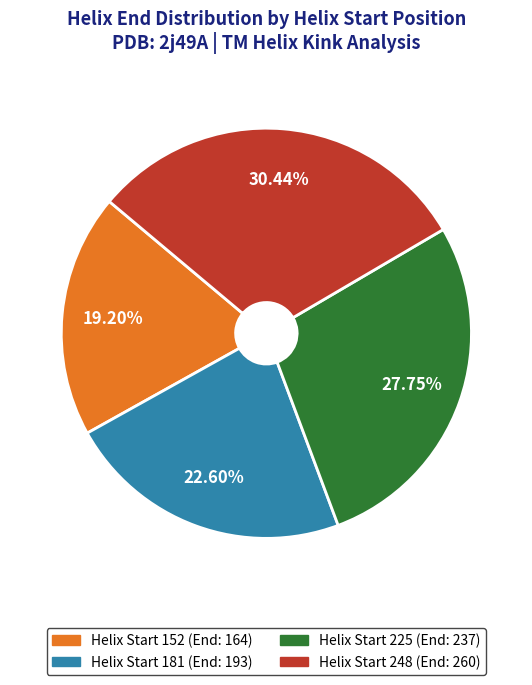

Is there any slice that represents more than half of the pie?

No